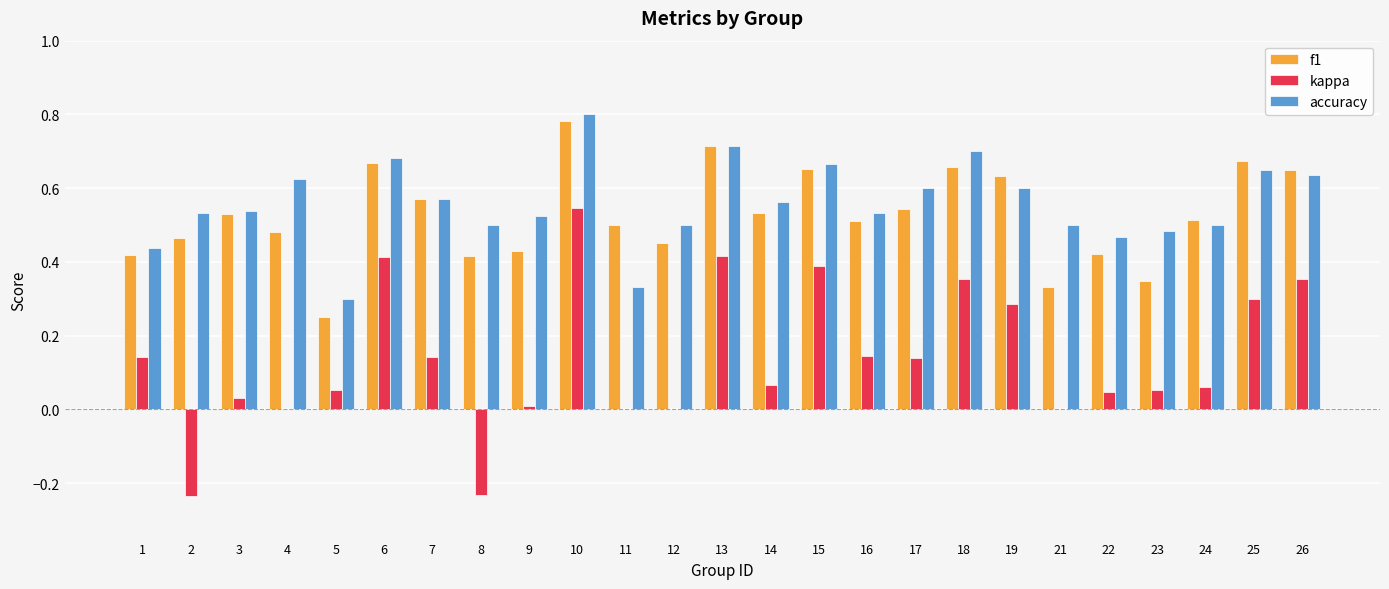

Is it true that f1 equals 0.2 at 22?

False